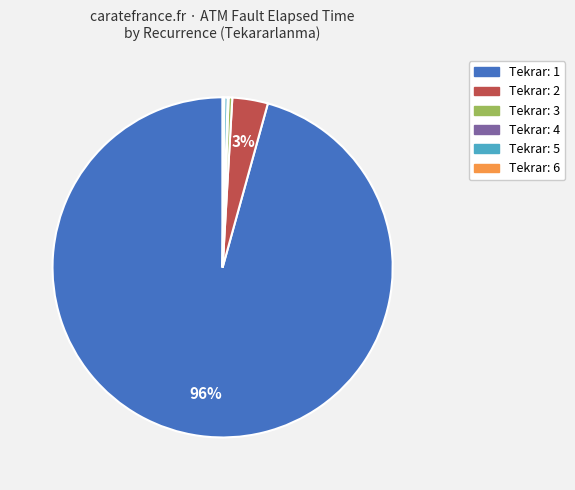

To the nearest percent, what is the average slice percentage?

17%